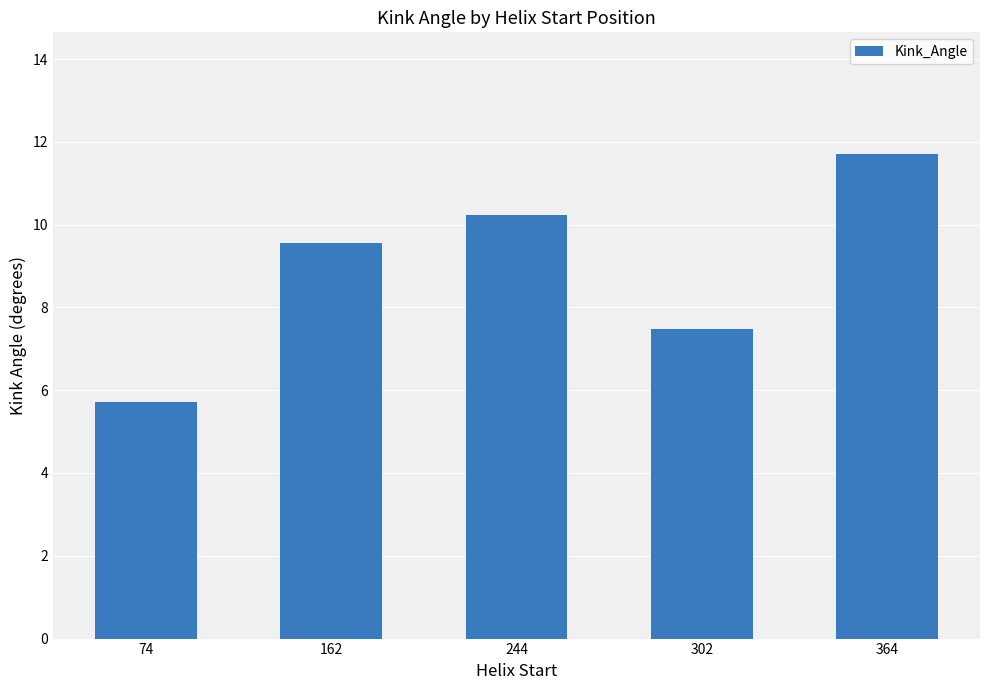

What is the smallest value displayed?

5.7